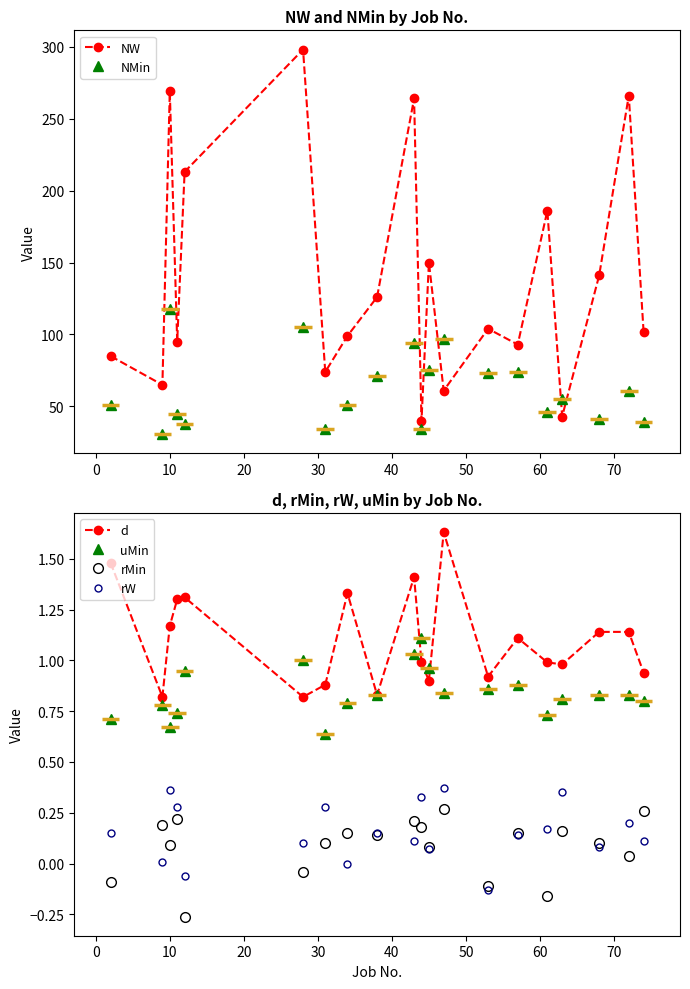

Reading left to right, transcribe all the data shown in this chart.

NW: 85.0	65.0	269.0	95.0	213.0	298.0	74.0	99.0	126.0	264.0	40.0	150.0	61.0	104.0	93.0	186.0	43.0	141.0	266.0	102.0
NMin: 51.0	31.0	118.0	45.0	38.0	105.0	34.0	51.0	71.0	94.0	34.0	75.0	97.0	73.0	74.0	46.0	55.0	41.0	61.0	39.0
d: 1.5	0.8	1.2	1.3	1.3	0.8	0.9	1.3	0.8	1.4	1.0	0.9	1.6	0.9	1.1	1.0	1.0	1.1	1.1	0.9
uMin: 0.7	0.8	0.7	0.7	0.9	1.0	0.6	0.8	0.8	1.0	1.1	1.0	0.8	0.9	0.9	0.7	0.8	0.8	0.8	0.8
rMin: -0.1	0.2	0.1	0.2	-0.3	-0.0	0.1	0.1	0.1	0.2	0.2	0.1	0.3	-0.1	0.1	-0.2	0.2	0.1	0.0	0.3
rW: 0.1	0.0	0.4	0.3	-0.1	0.1	0.3	0.0	0.1	0.1	0.3	0.1	0.4	-0.1	0.1	0.2	0.3	0.1	0.2	0.1